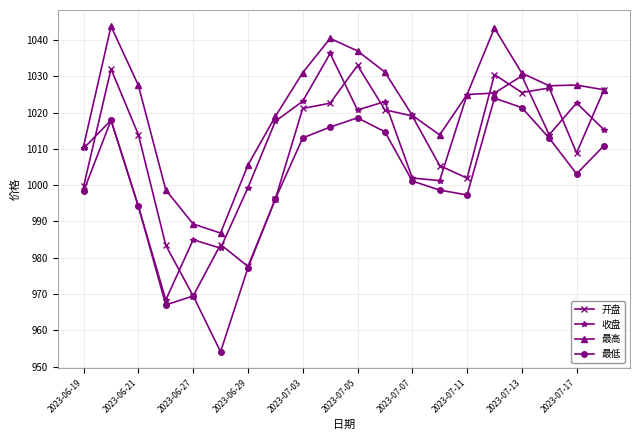

True or false: 开盘 has more than 1 points higher than both neighbors.

True